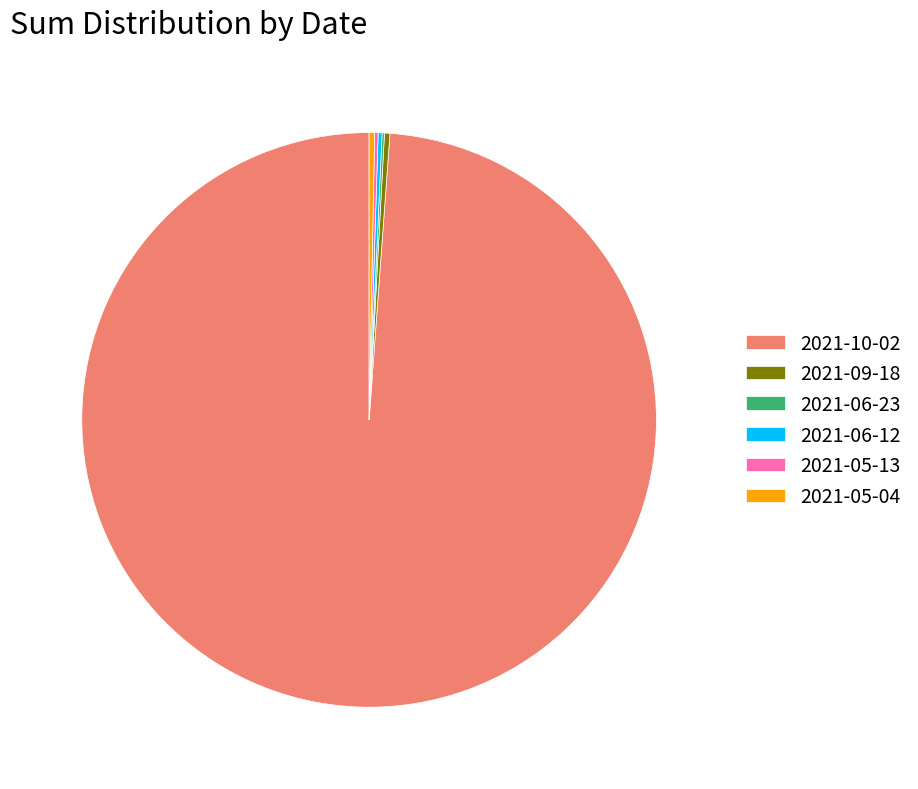

Does any single category account for the majority?

Yes